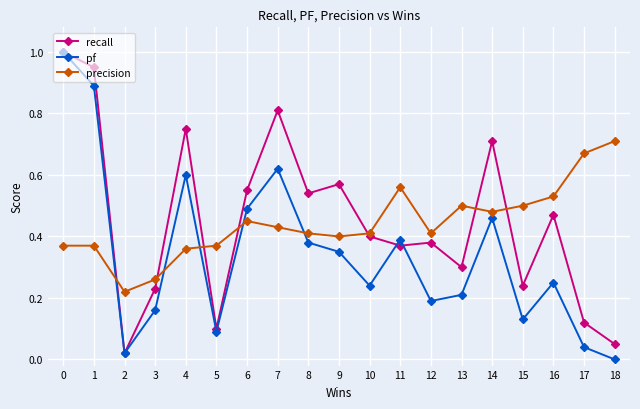

What is the highest value of the pf series?

1.0